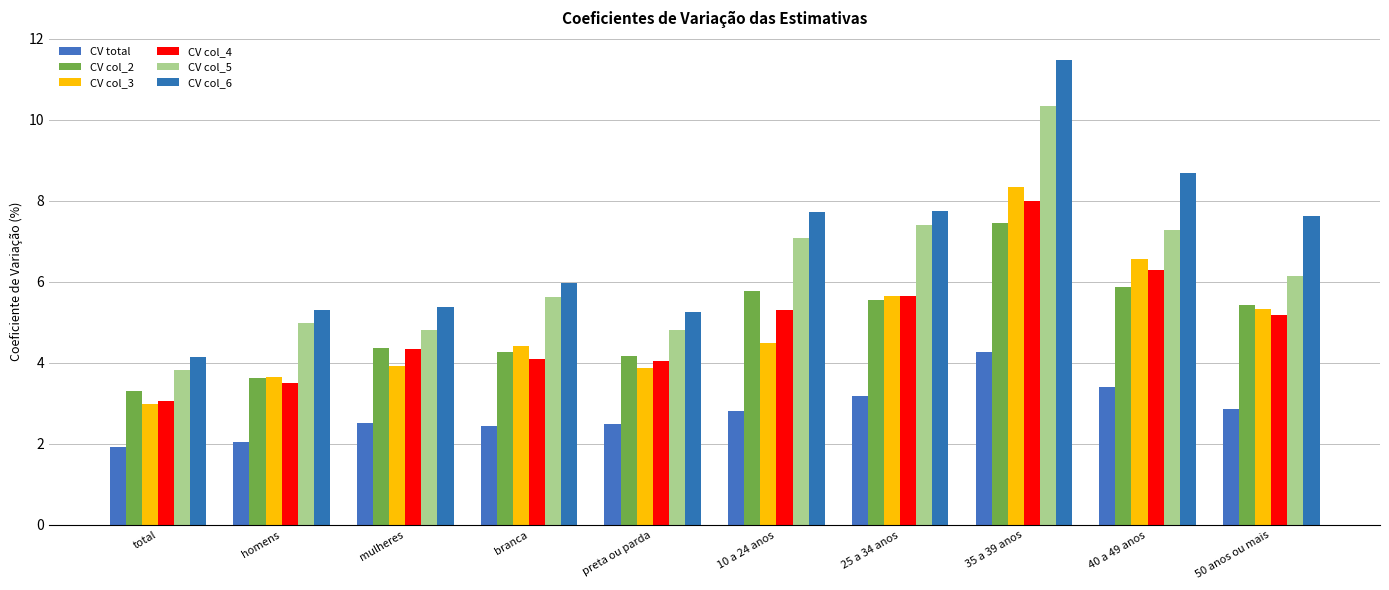

At which label does CV col_2 first exceed 5?

10 a 24 anos